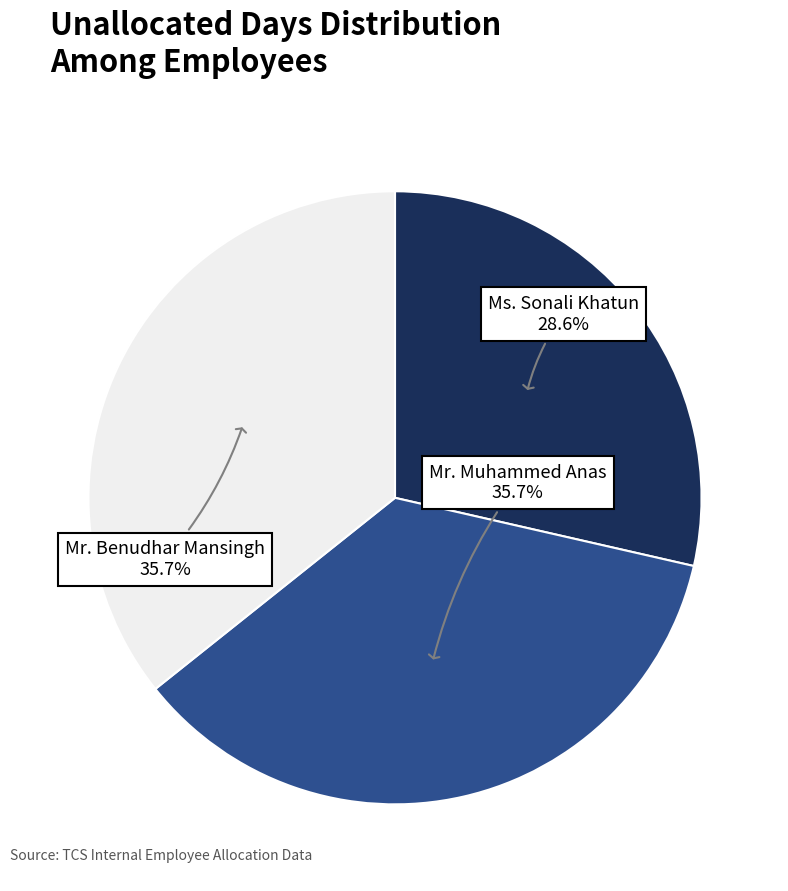

Approximately how many times larger is the value at Mr. Benudhar Mansingh compared to Mr. Muhammed Anas?

1.0